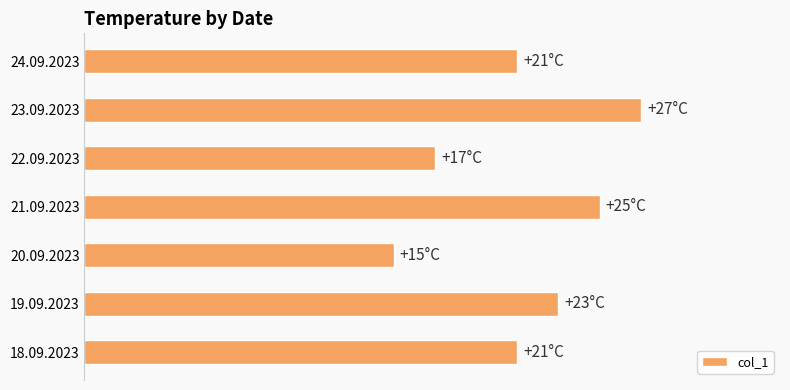

Does the chart contain any negative values?

No